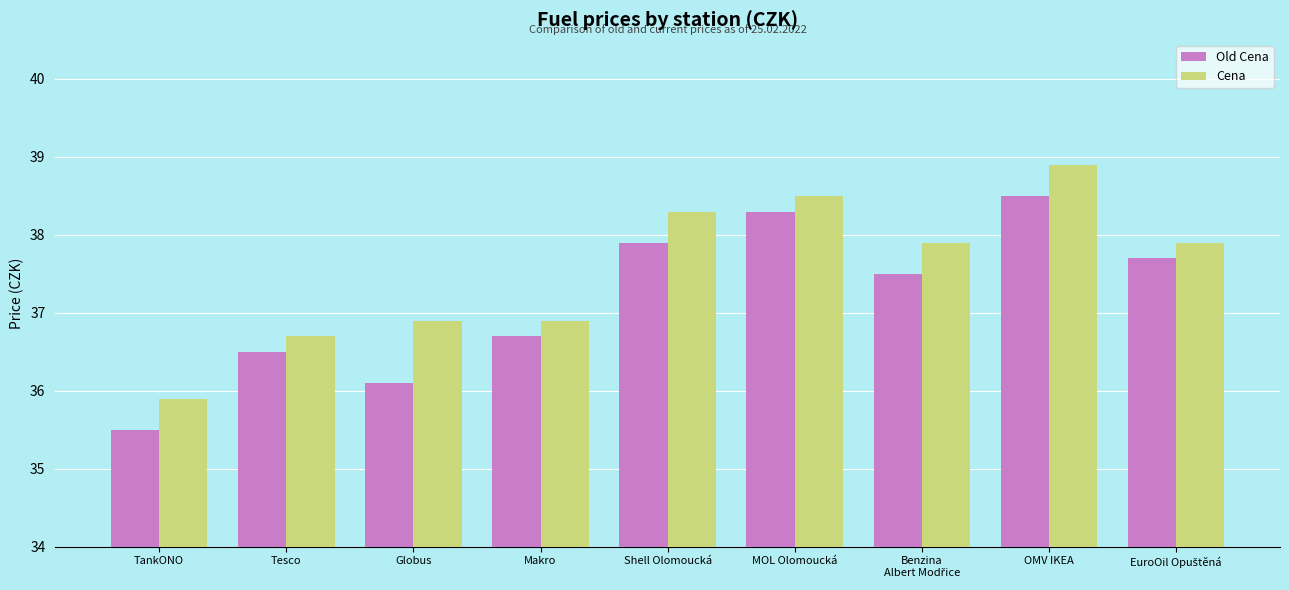

How many bars are there in total?

18